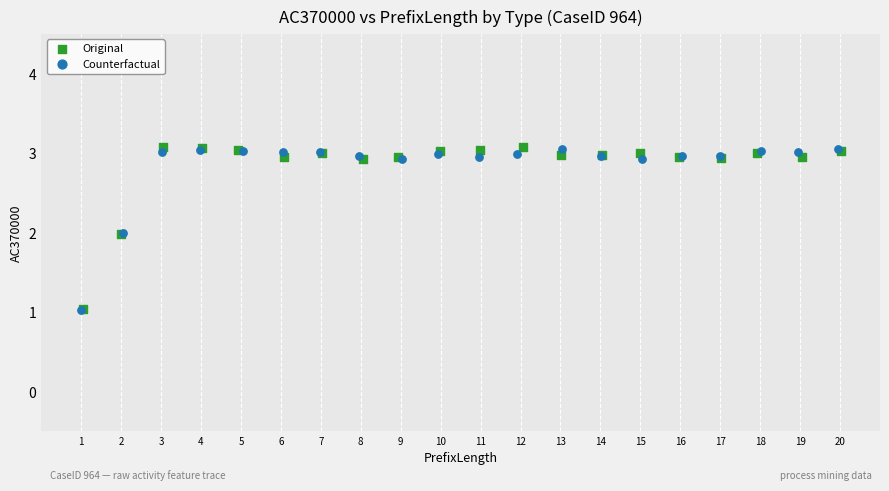

What are all the series names shown in the legend?

Original, Counterfactual